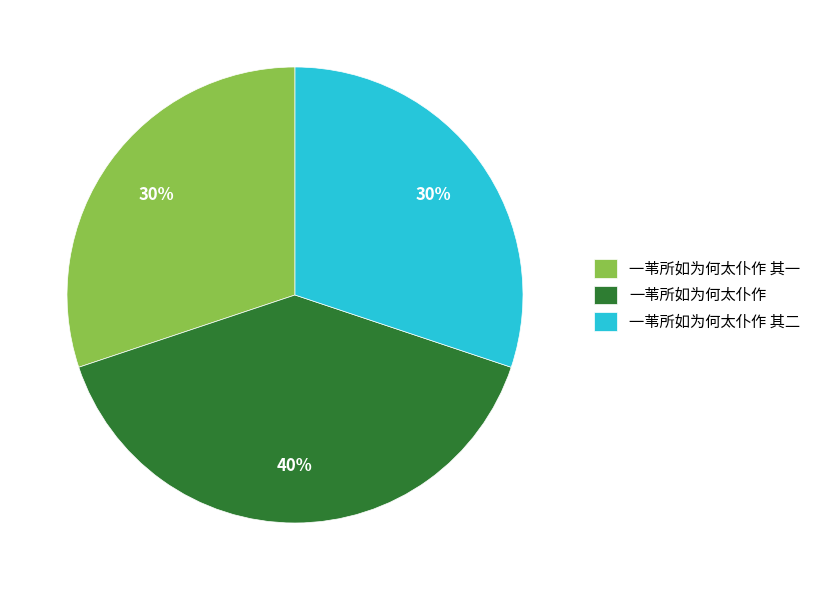

How many segments does this pie chart have?

3